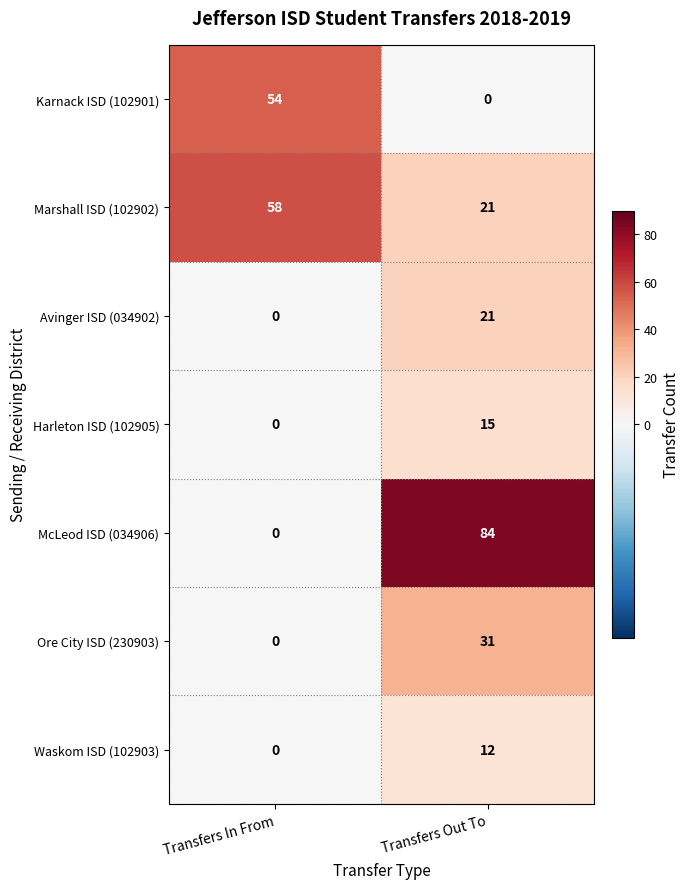

At which category does the chart reach its peak across all series?

Transfers Out To